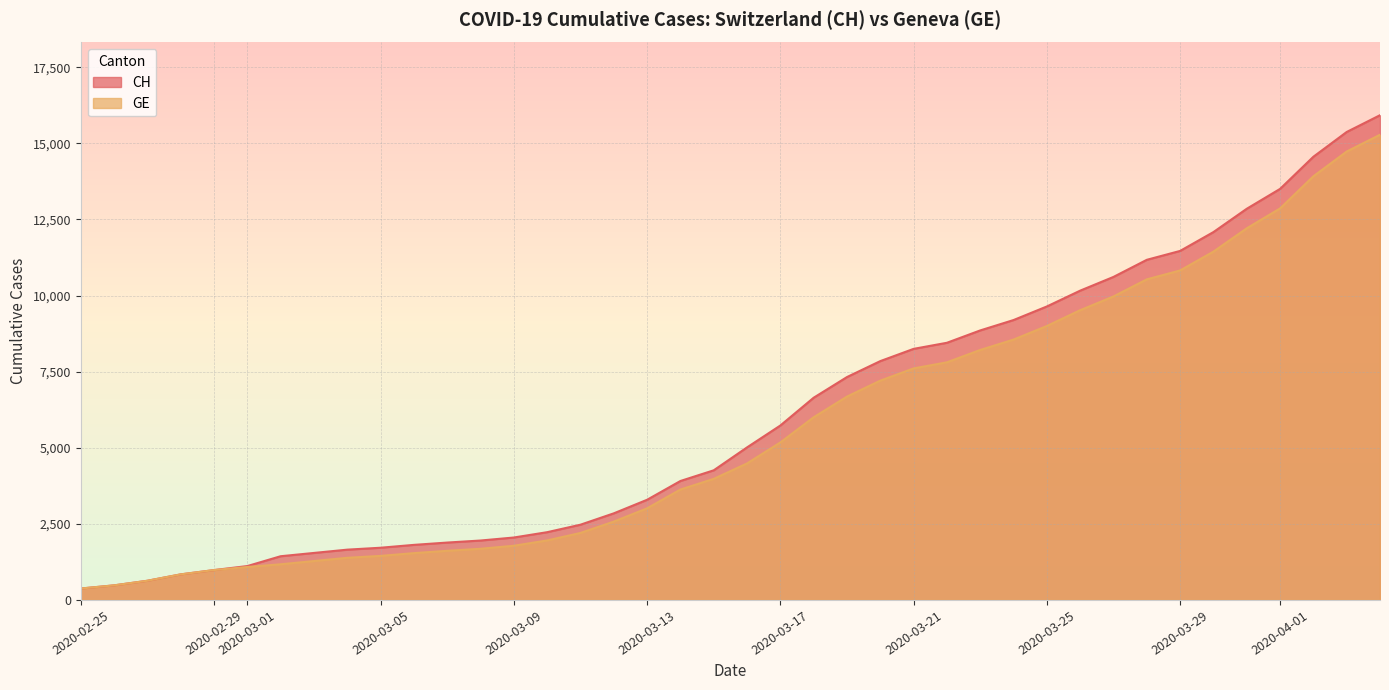

Rank the series by their maximum value, from highest to lowest.

CH, GE